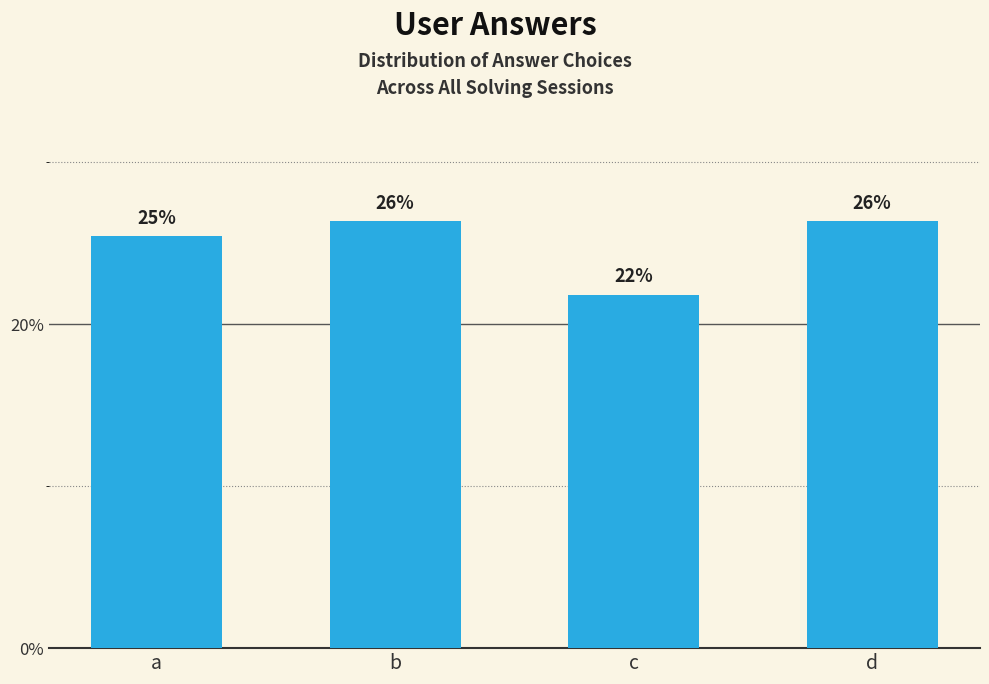

Which label corresponds to the smallest value in the chart?

c